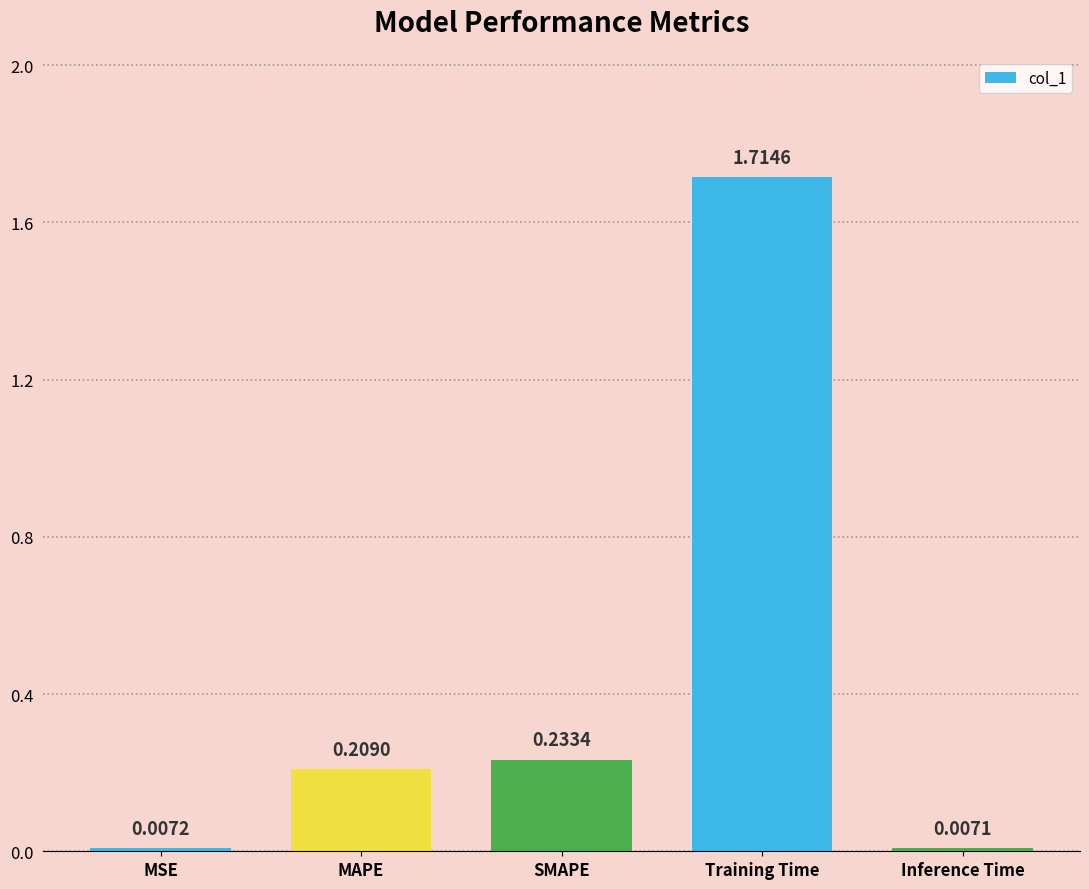

The value at Training Time is 1.1. True or false?

False